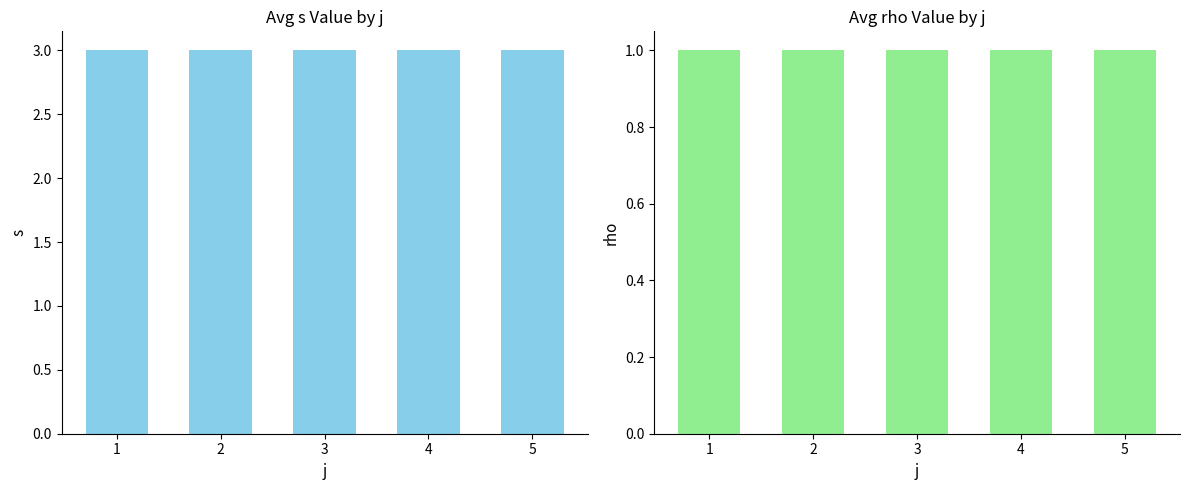

What are all the series names shown in the legend?

s, rho